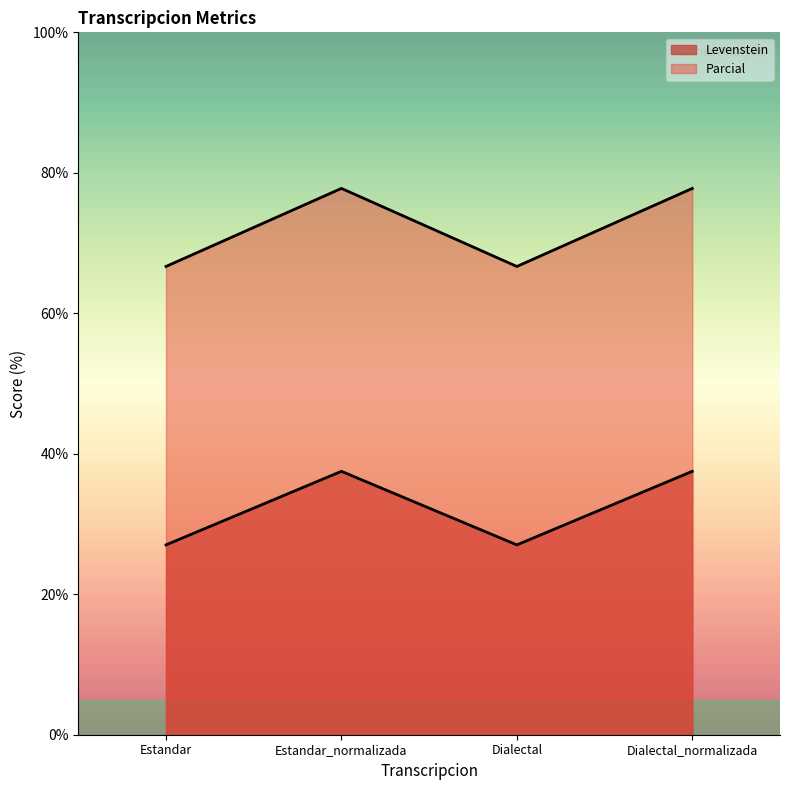

True or false: Parcial and Levenstein cross at least once.

False